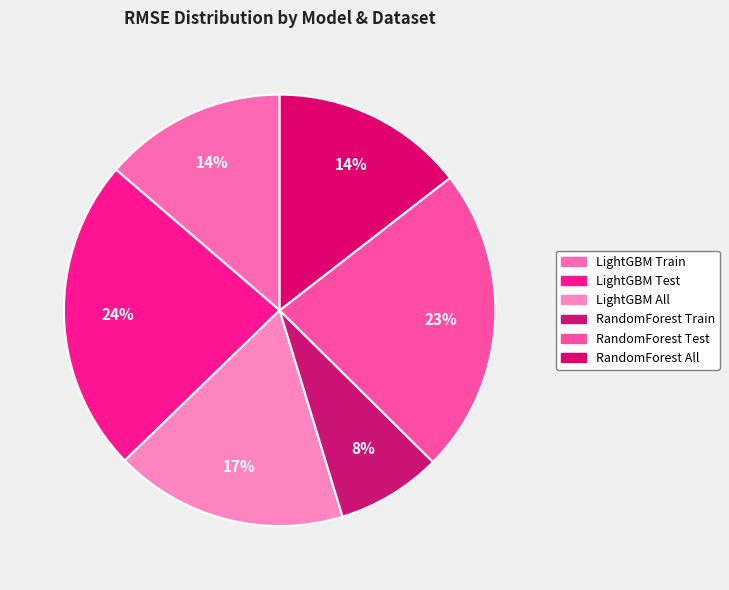

Combined, do RandomForest Train and LightGBM Test account for over 50%?

No